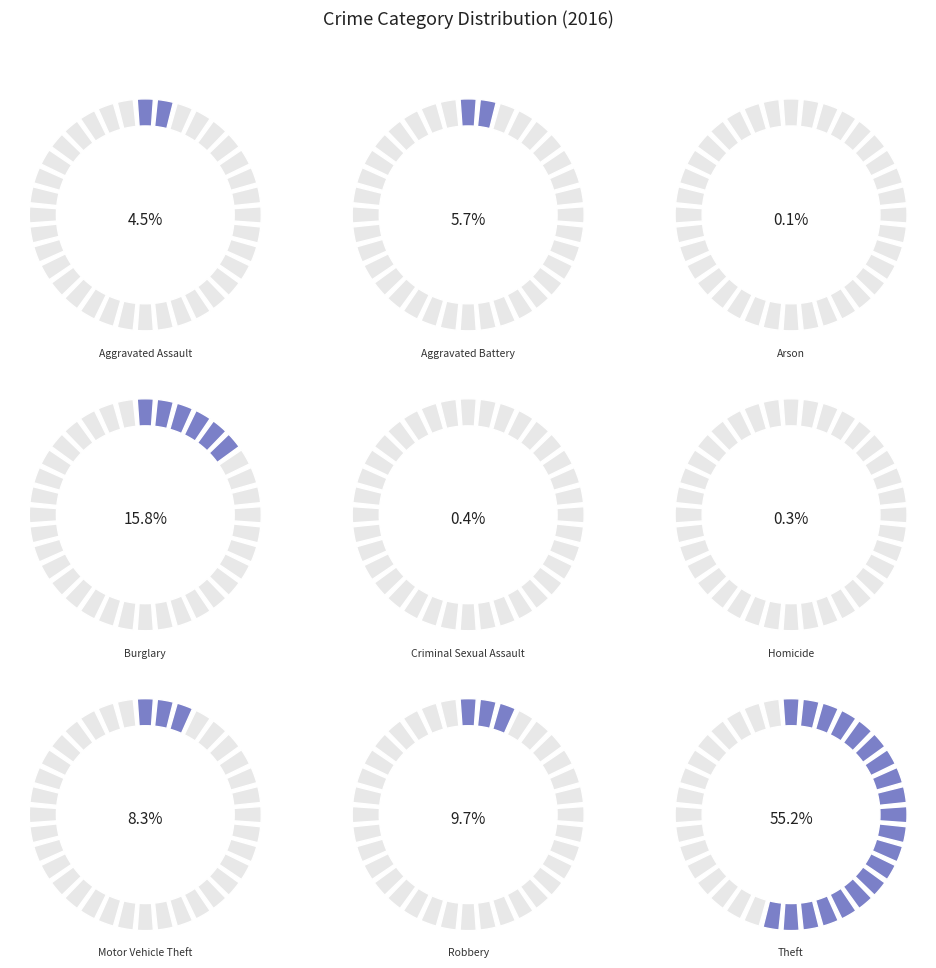

What portion of the pie excludes Robbery?

90.3%